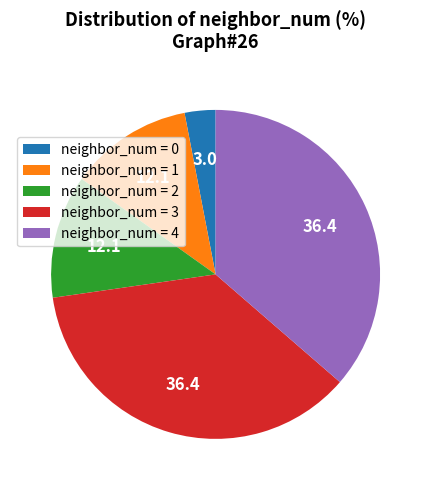

Is there a majority slice in this chart?

No